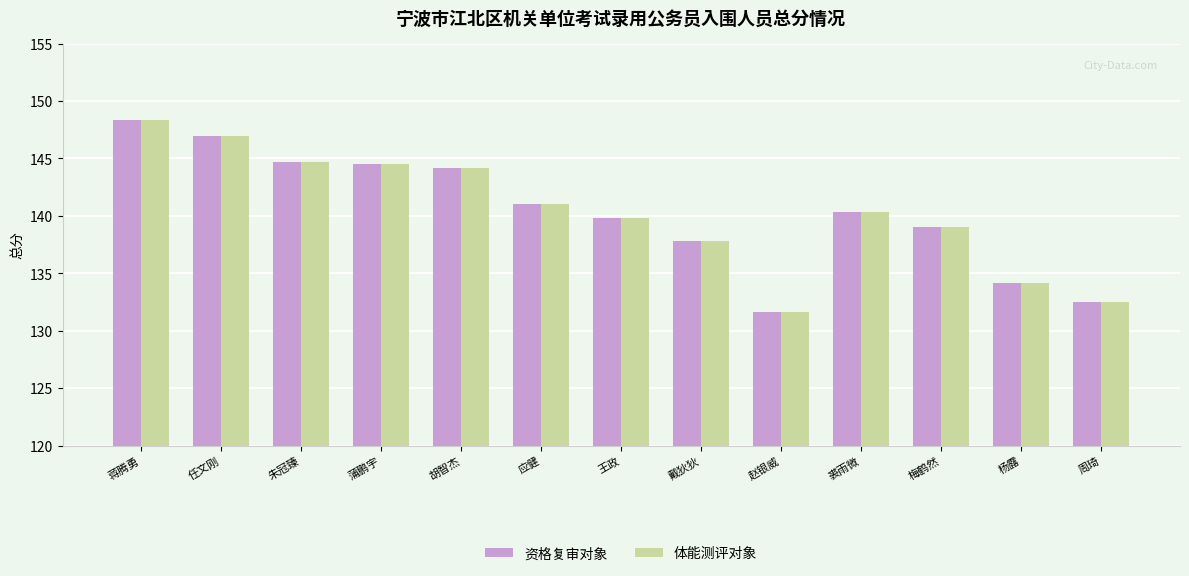

Is the value of 资格复审对象 at 应健 greater than the value of 体能测评对象 at 王政?

Yes